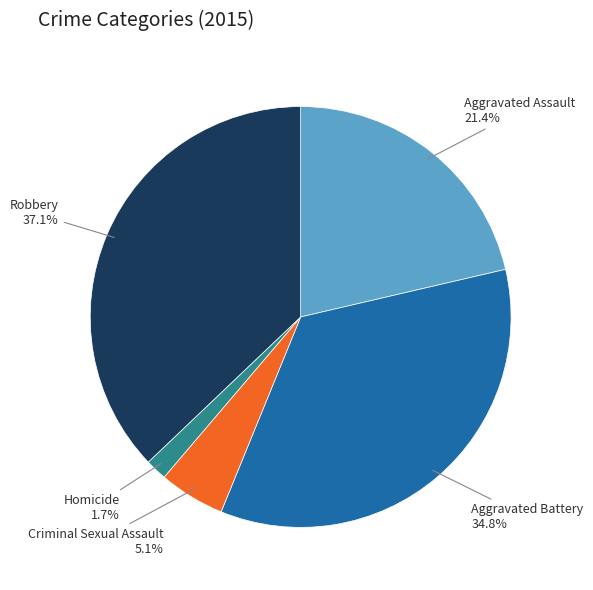

Do Aggravated Assault and Homicide together represent more than half of the pie?

No